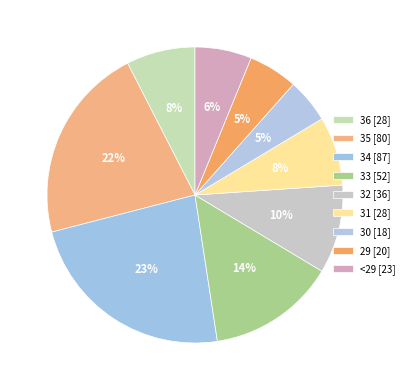

To the nearest percent, what is the average slice percentage?

11%